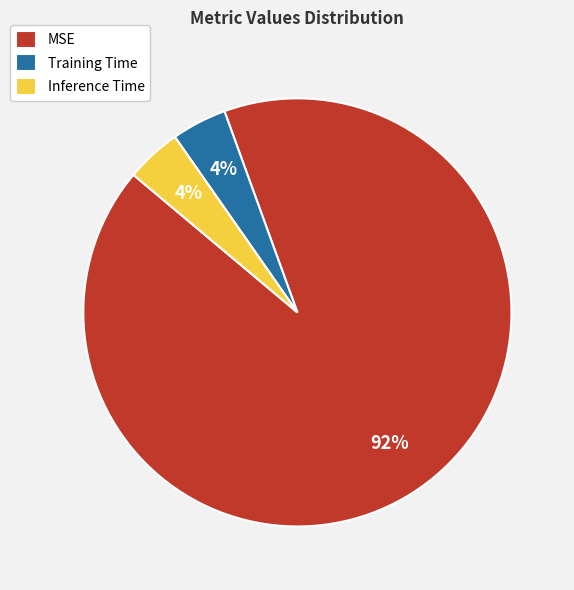

What percentage is the Inference Time slice, to the nearest percent?

4%